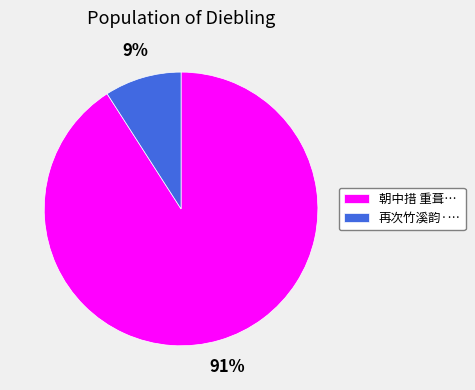

The 再次竹溪韵·… slice represents 9% of the pie. True or false?

True